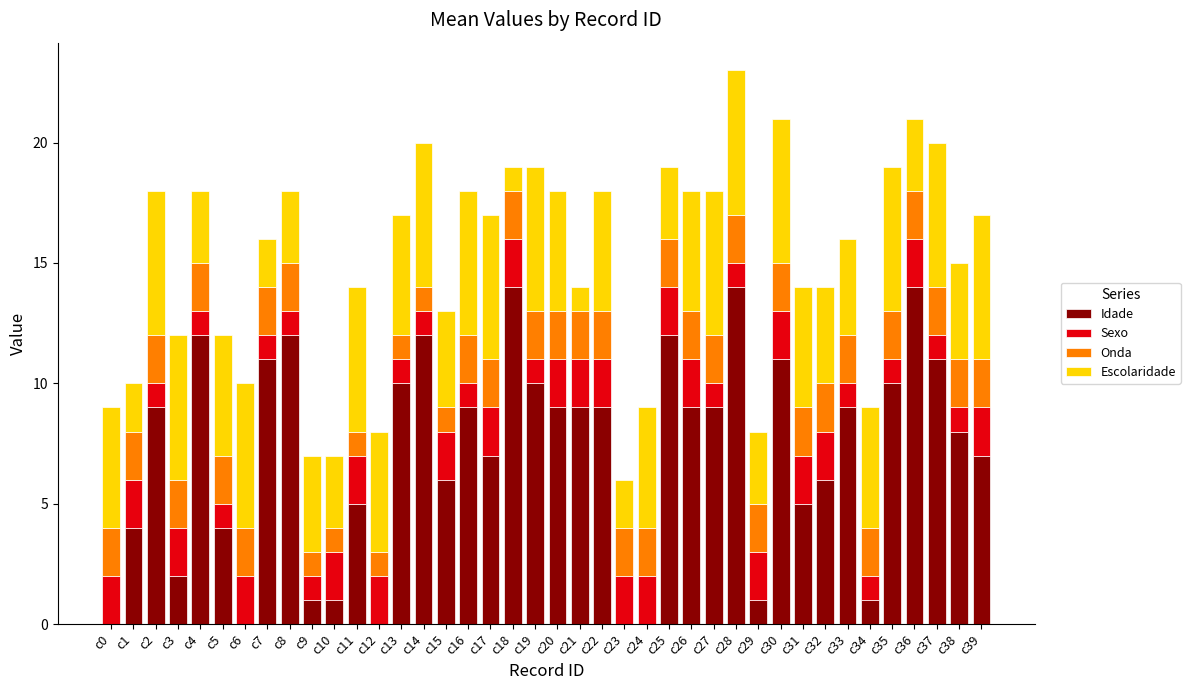

The Idade series shows 5 at c37. True or false?

False